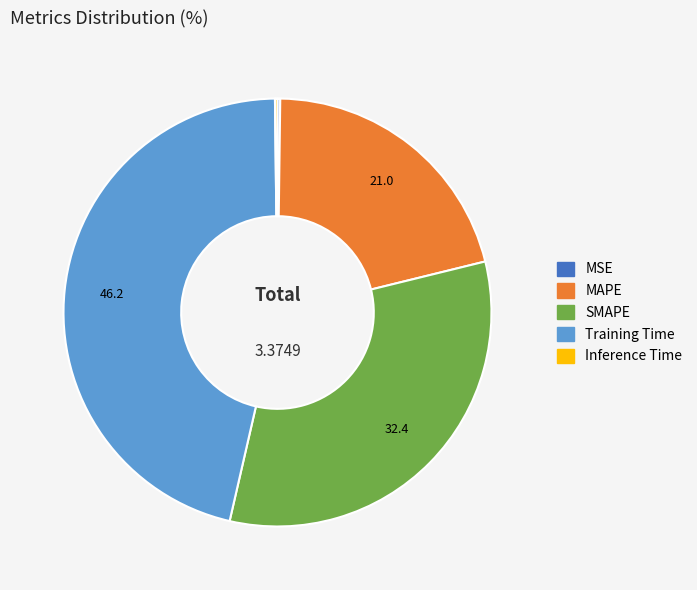

Which has a higher value, Training Time or MAPE?

Training Time